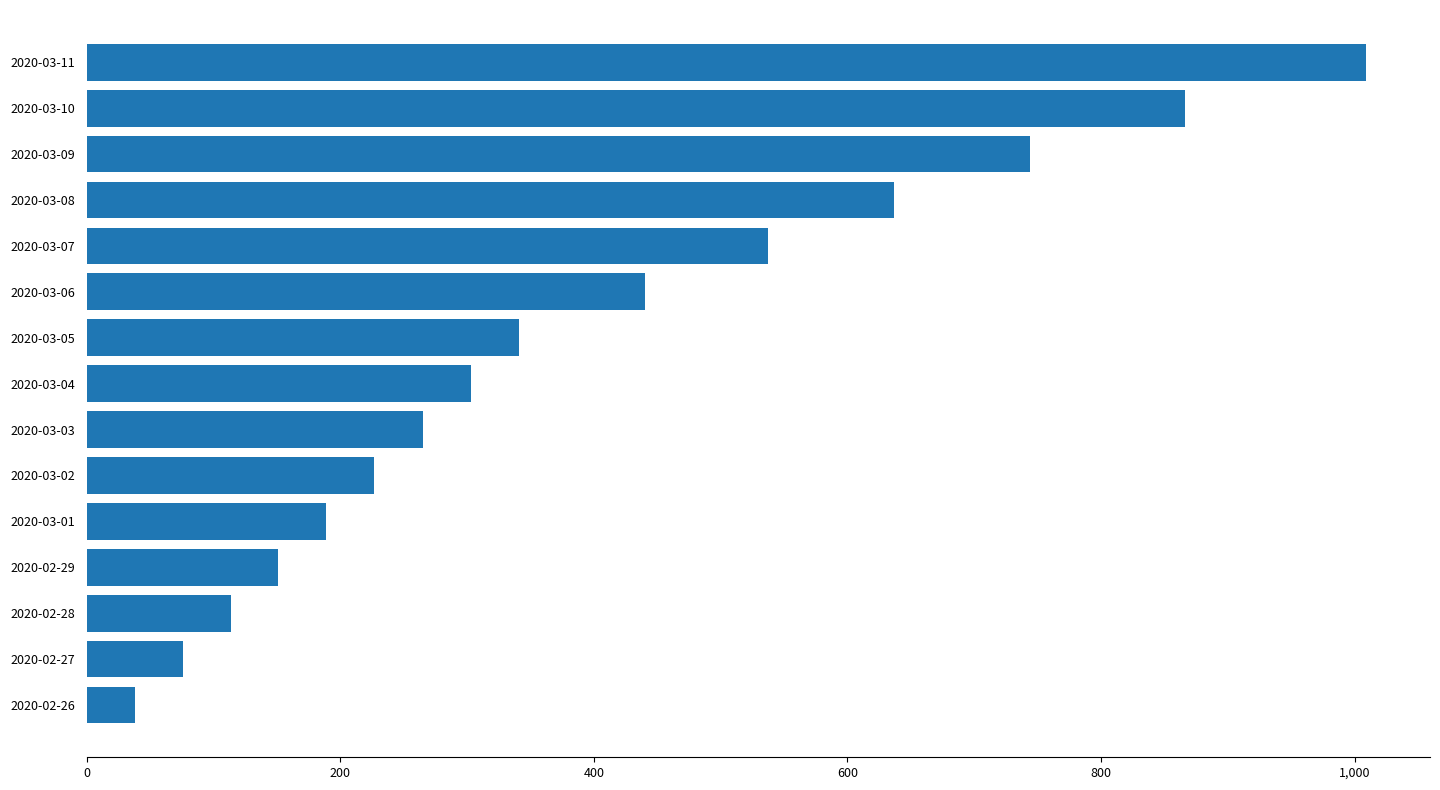

Rank the categories by value from highest to lowest.

2020-03-11, 2020-03-10, 2020-03-09, 2020-03-08, 2020-03-07, 2020-03-06, 2020-03-05, 2020-03-04, 2020-03-03, 2020-03-02, 2020-03-01, 2020-02-29, 2020-02-28, 2020-02-27, 2020-02-26